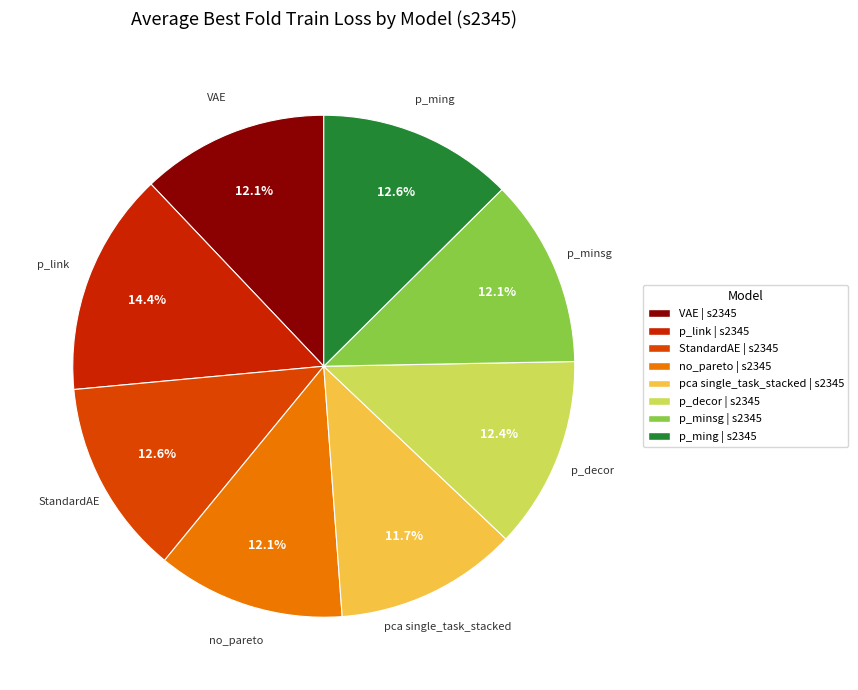

What is the total percentage of VAE | s2345 and p_link | s2345?

26.5%